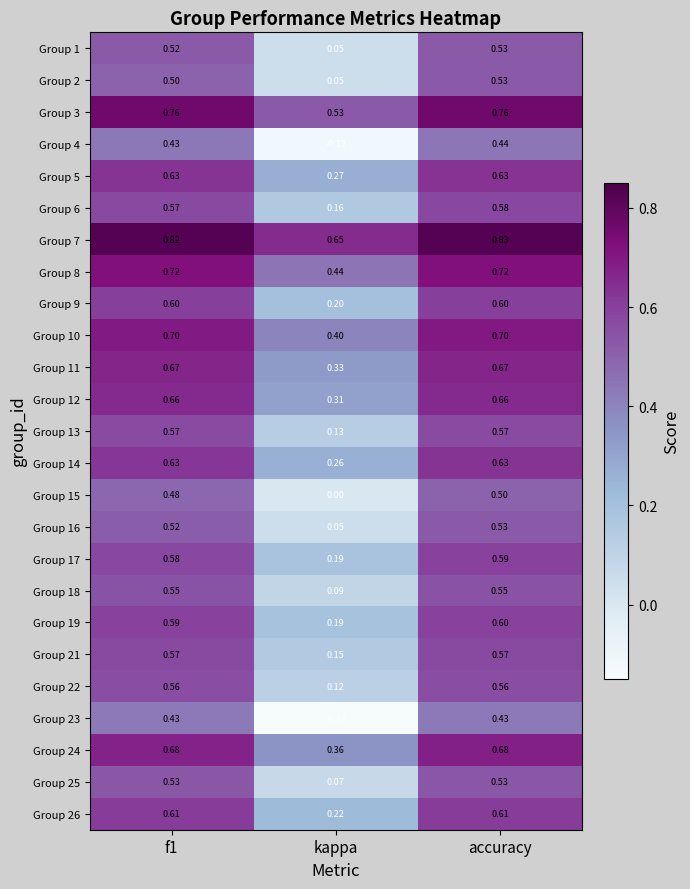

At which category does the chart reach its peak across all series?

accuracy